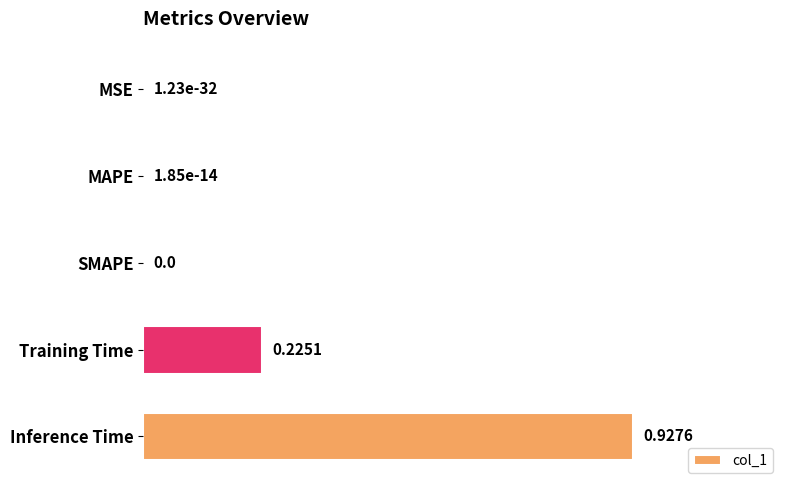

How many positive values are there?

4